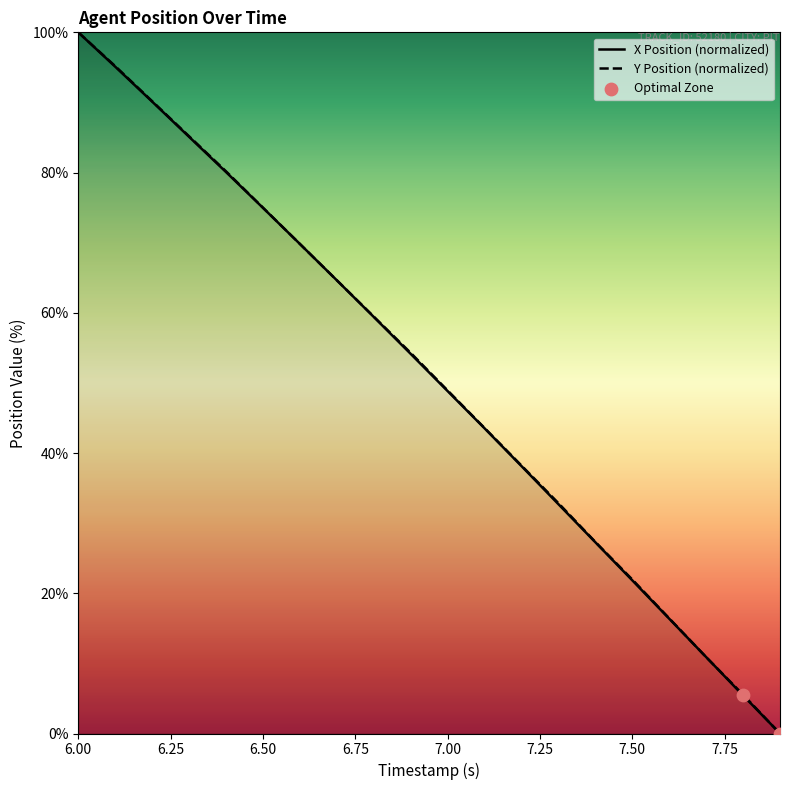

What are all the series names shown in the legend?

X Position, Y Position